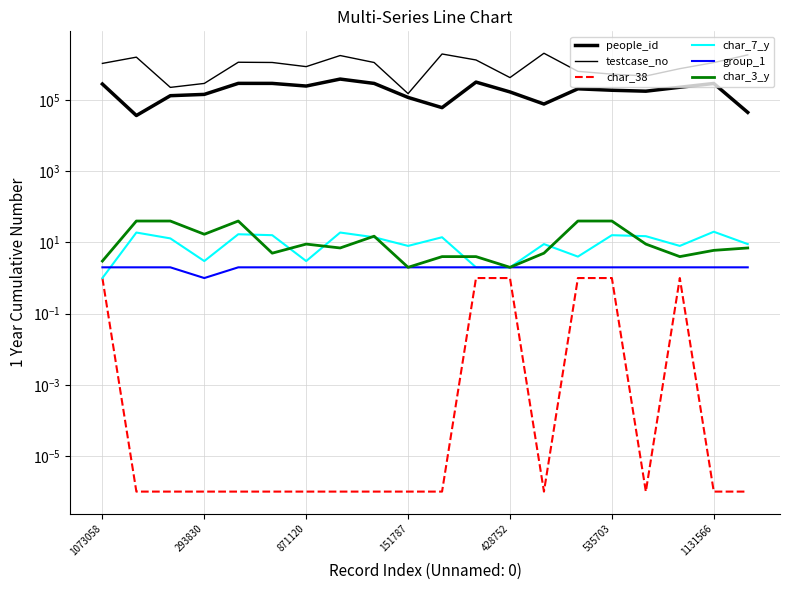

True or false: group_1 and char_3_y cross at least once.

False